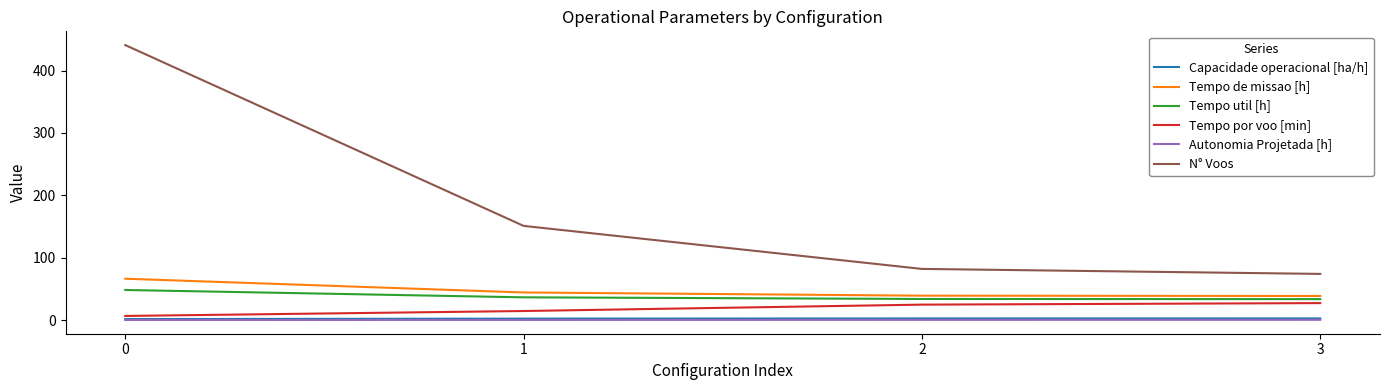

What is the difference between the Tempo util [h] values at 1 and 3?

2.9